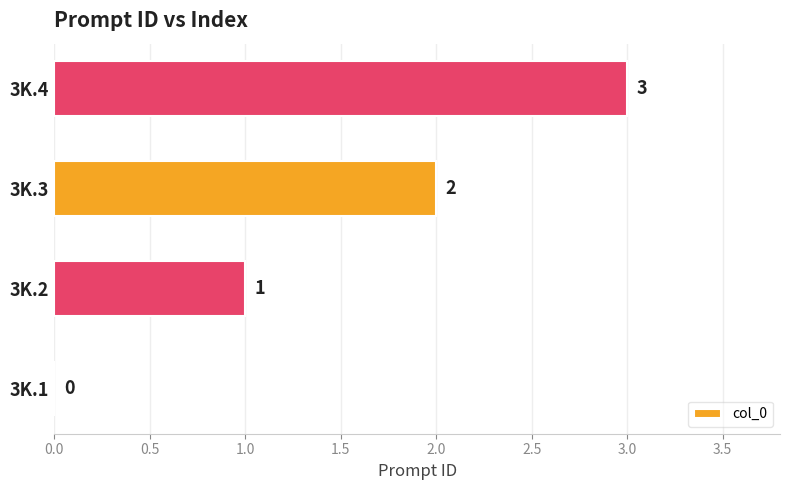

The value at 3K.4 is 3. True or false?

True